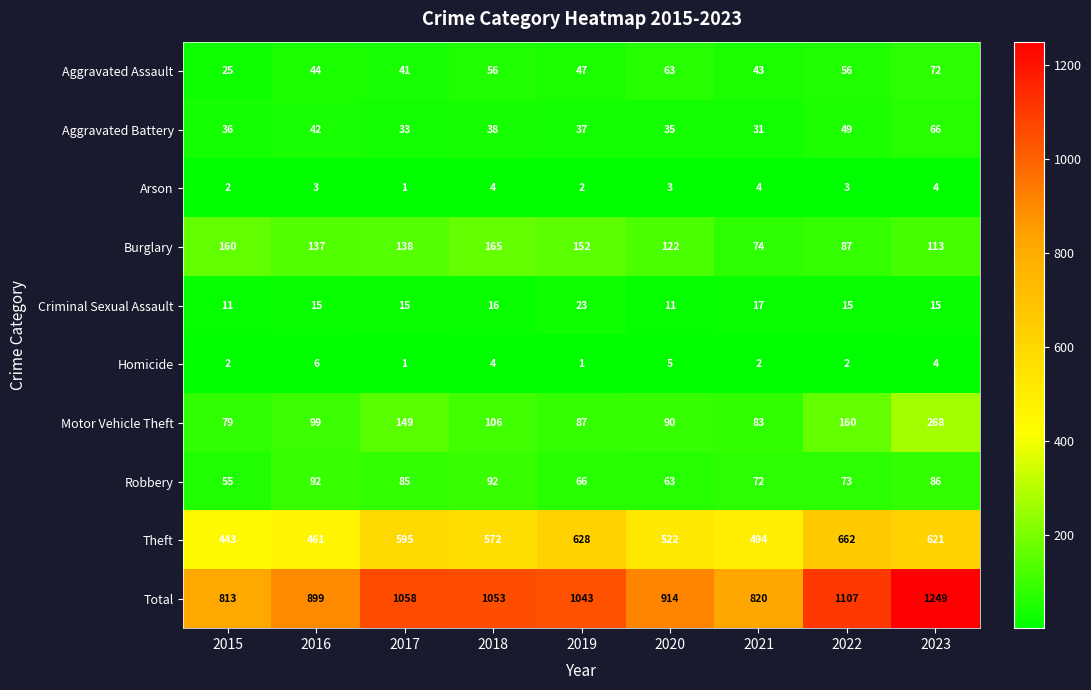

What is the difference between the Criminal Sexual Assault values at 2017 and 2015?

4